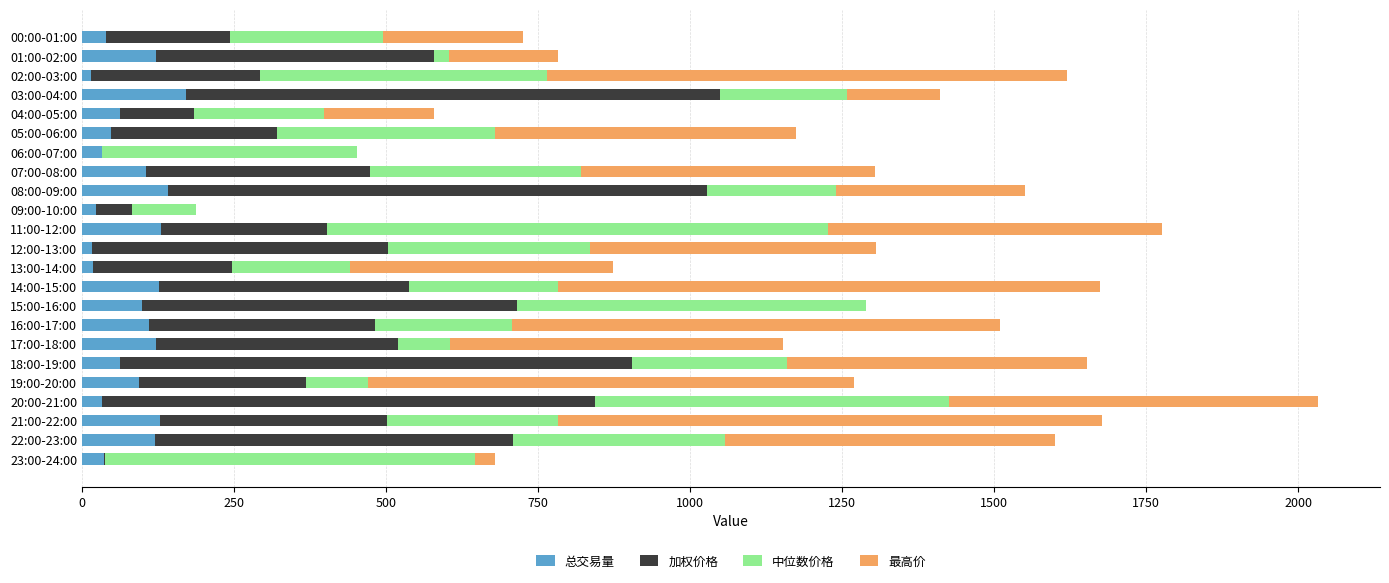

What is the sum of all 总交易量 values?

1858.7